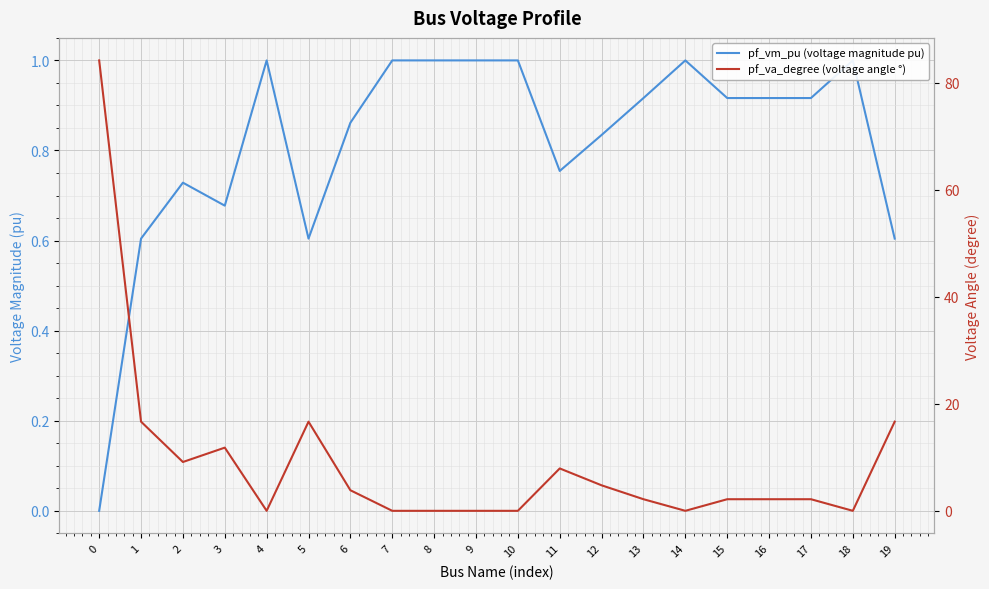

Count the number of data series in this chart.

2